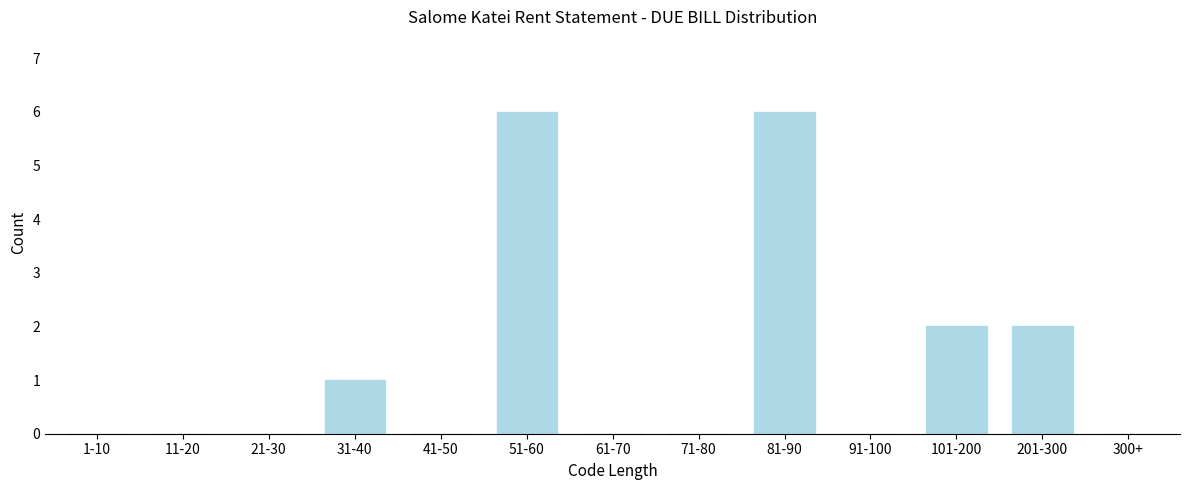

Reading left to right, what are all the values shown in this chart?

1-10=0	11-20=0	21-30=0	31-40=1	41-50=0	51-60=6	61-70=0	71-80=0	81-90=6	91-100=0	101-200=2	201-300=2	300+=0